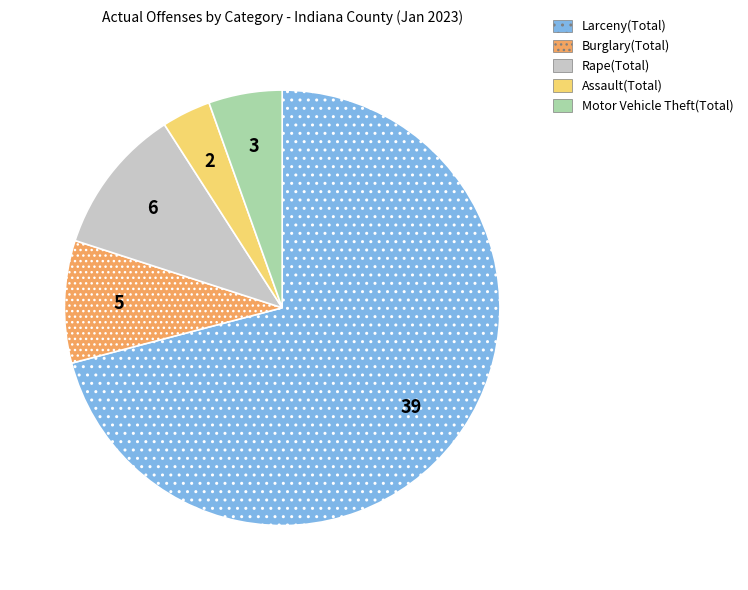

Do Rape(Total) and Motor Vehicle Theft(Total) together represent more than half of the pie?

No